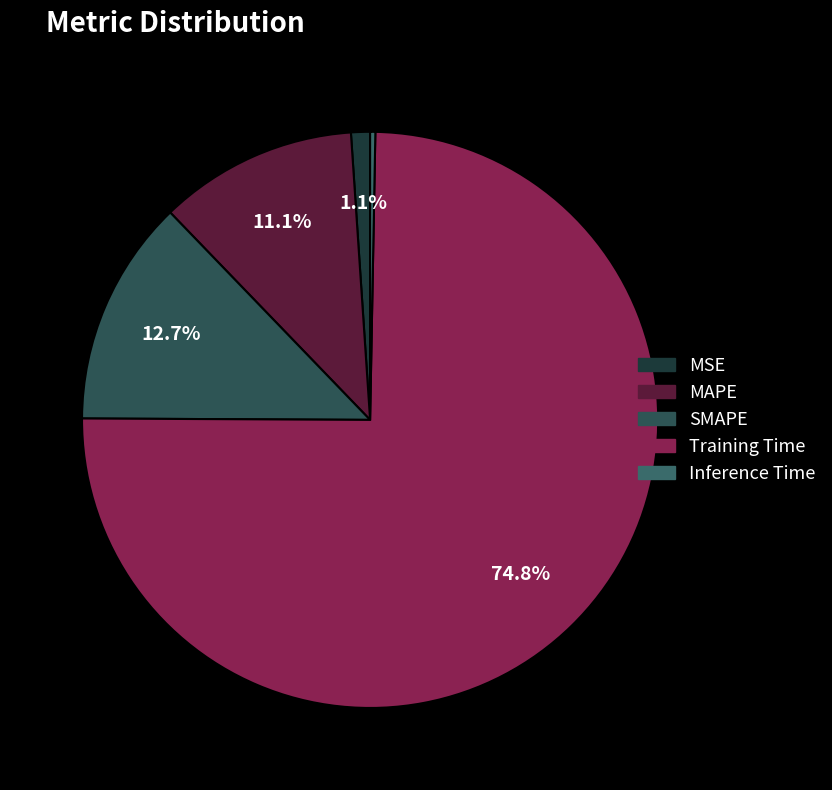

How many segments does this pie chart have?

5